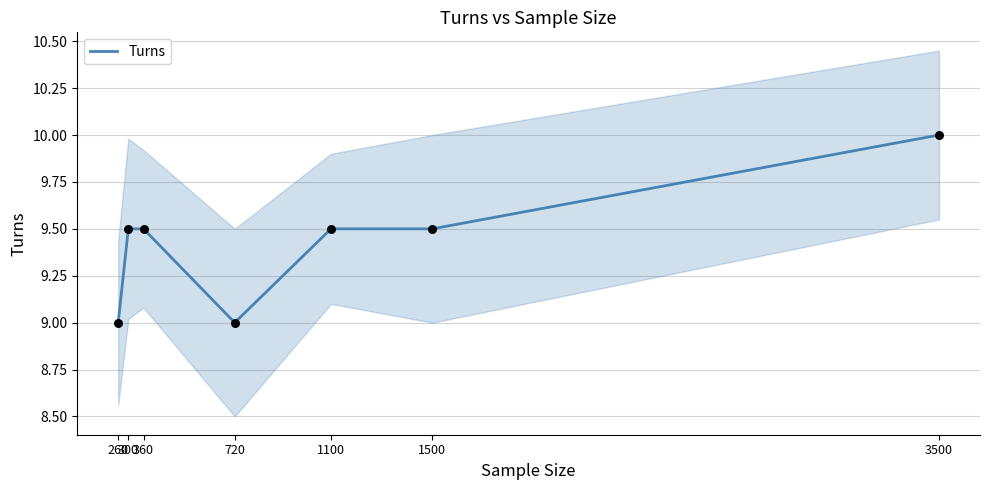

What is the ratio of the value at 260 to the value at 360?

0.9